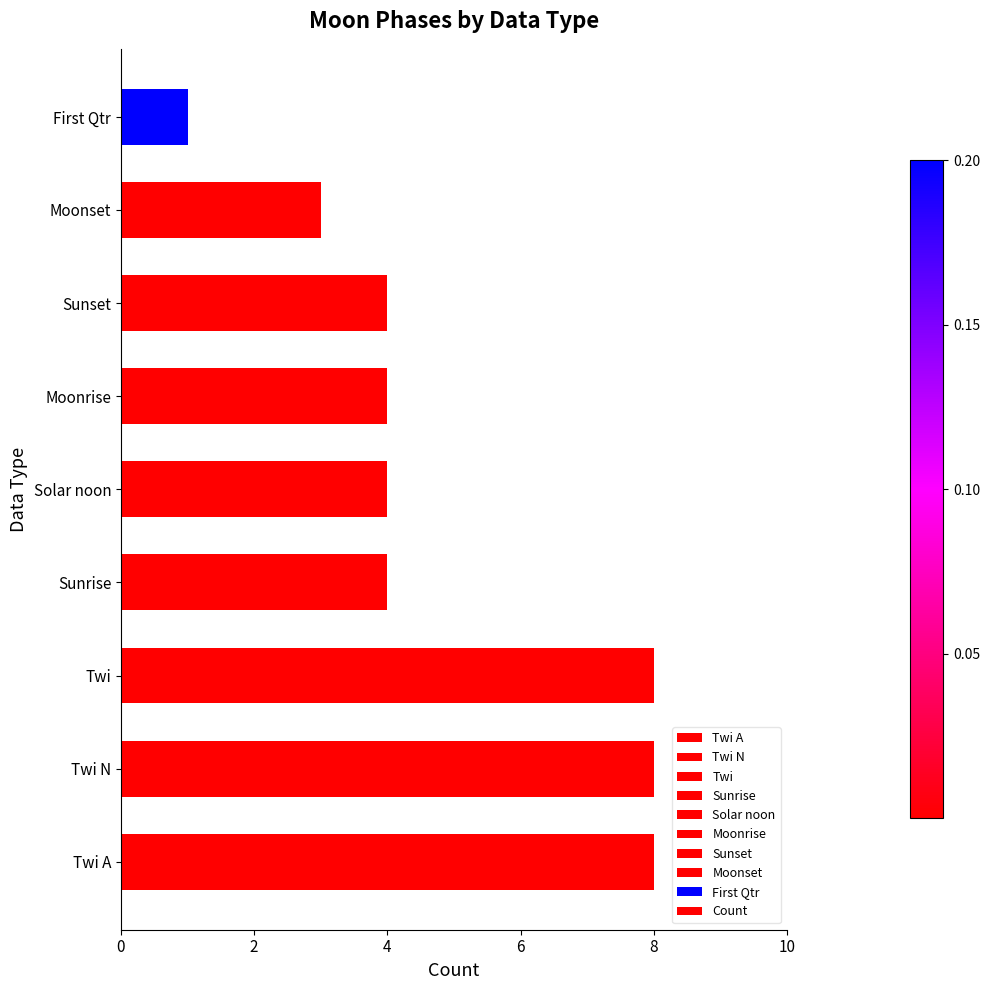

What value does the data have at Moonrise?

4